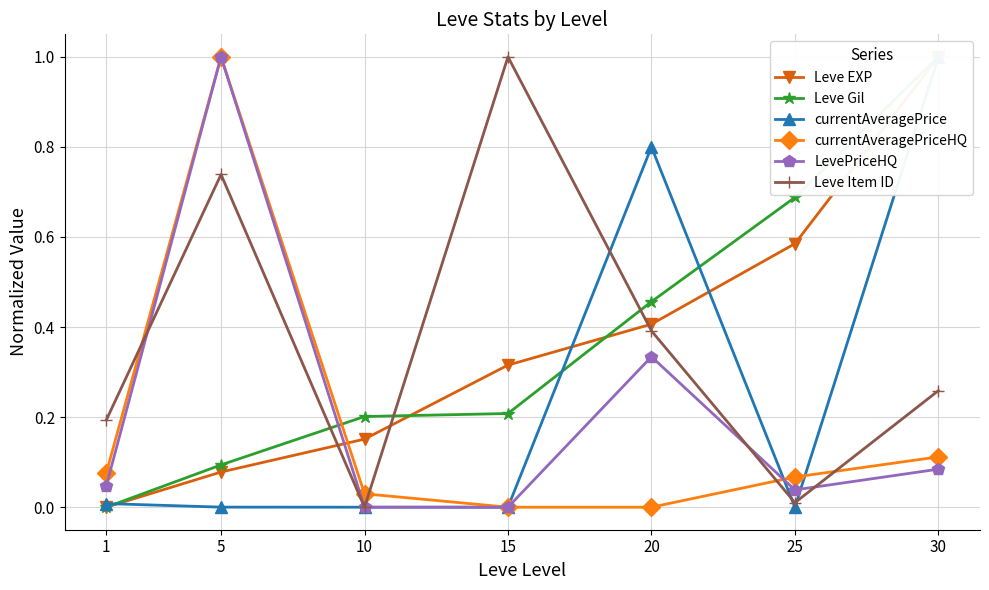

What is the average value of the Leve Gil series?

0.4